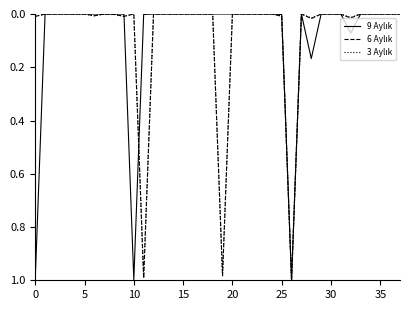

At how many categories does at least one series exceed 0?

18